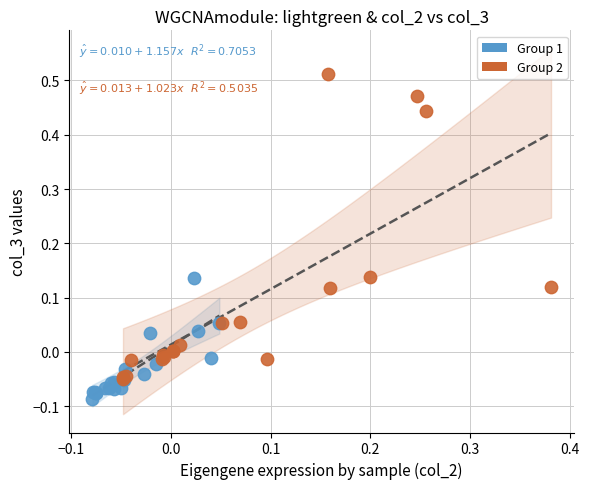

Which series contains the lowest Y value?

Group 1